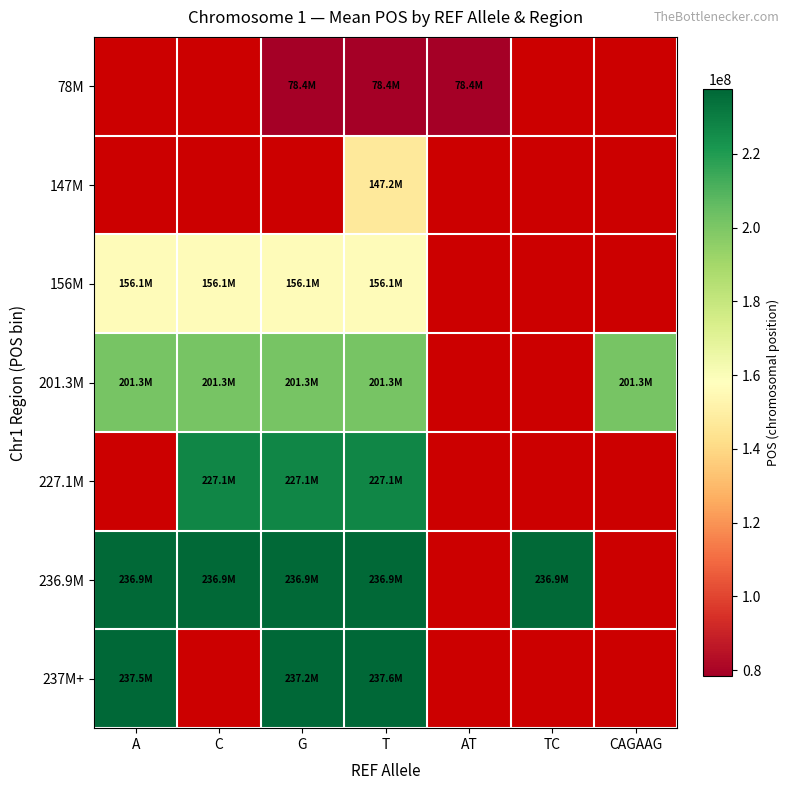

At which category does the chart reach its peak across all series?

T